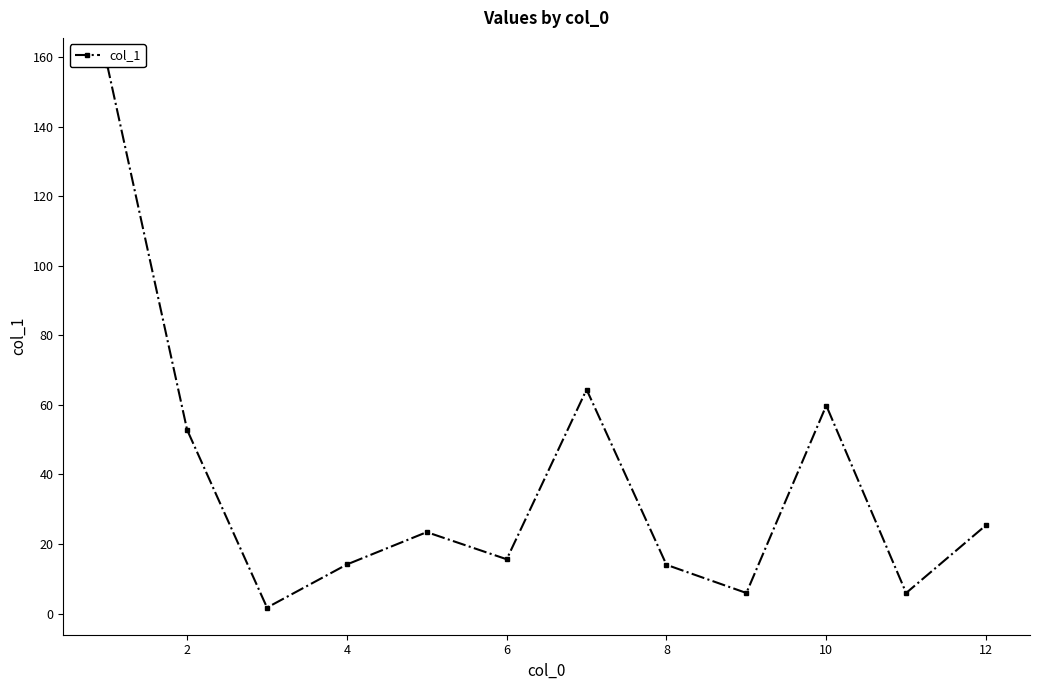

What is the sum of all values?

440.7